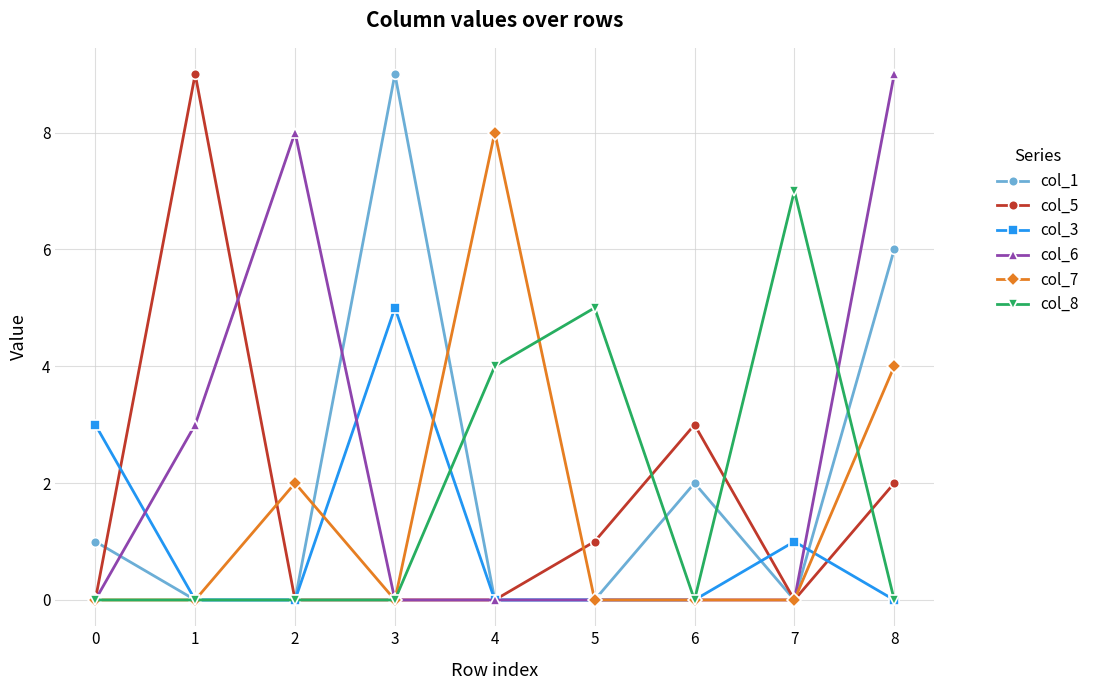

What is the difference between the maximum and second lowest values in the col_8 series?

7